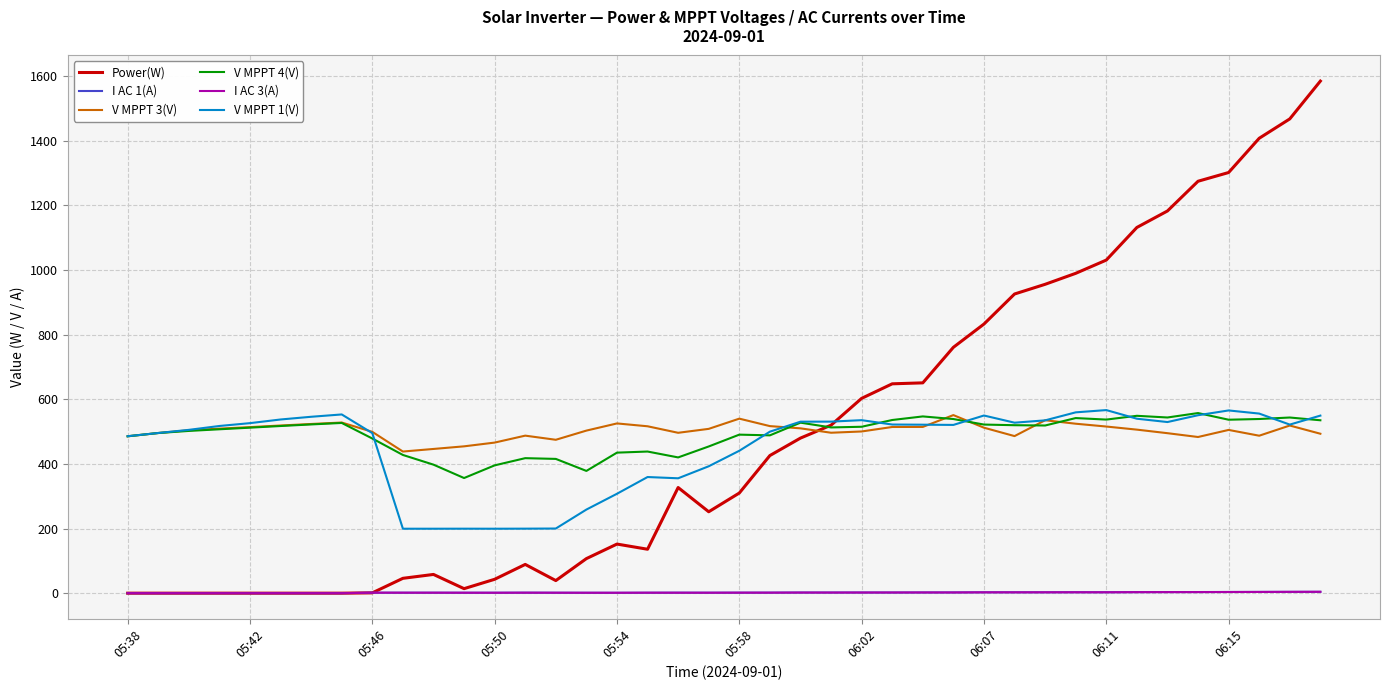

True or false: V MPPT 3(V) and I AC 1(A) cross at least once.

False